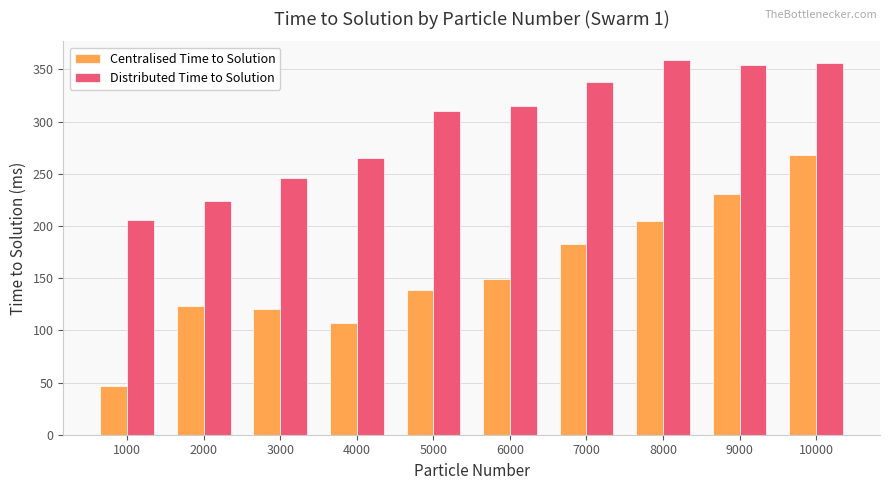

Which category has the lowest value in the Centralised Time to Solution series?

1000